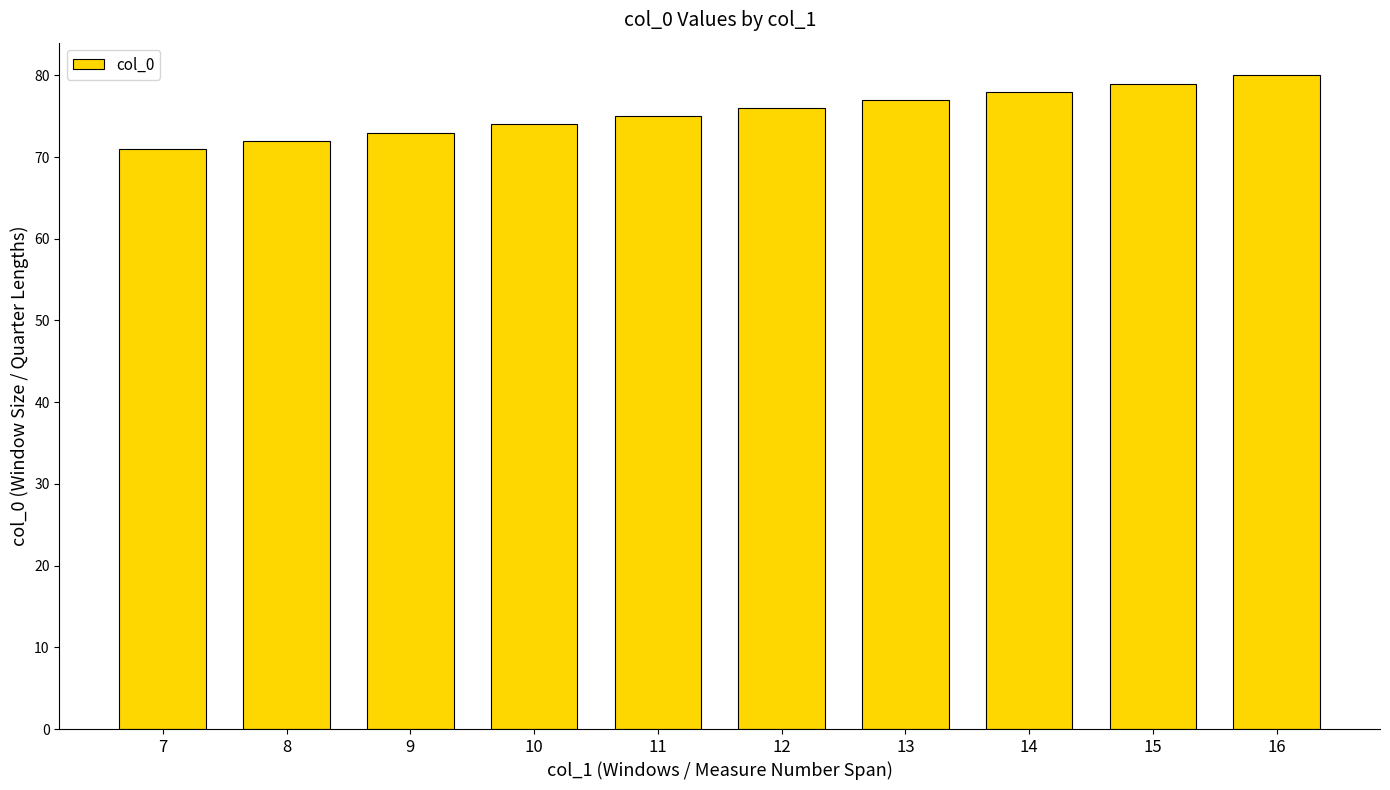

What is the greatest value displayed?

80